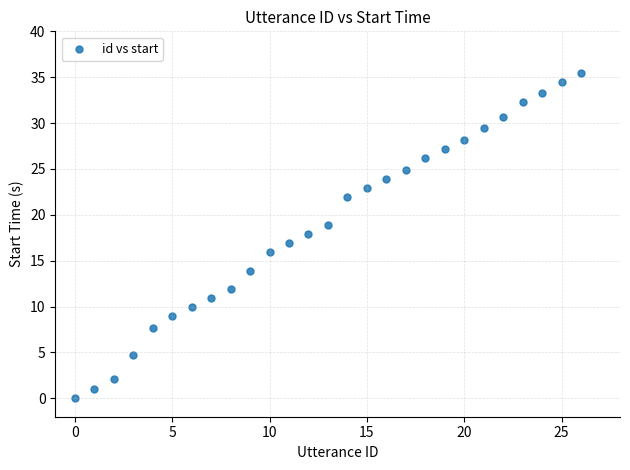

What is the range of Y values (max minus min)?

35.5